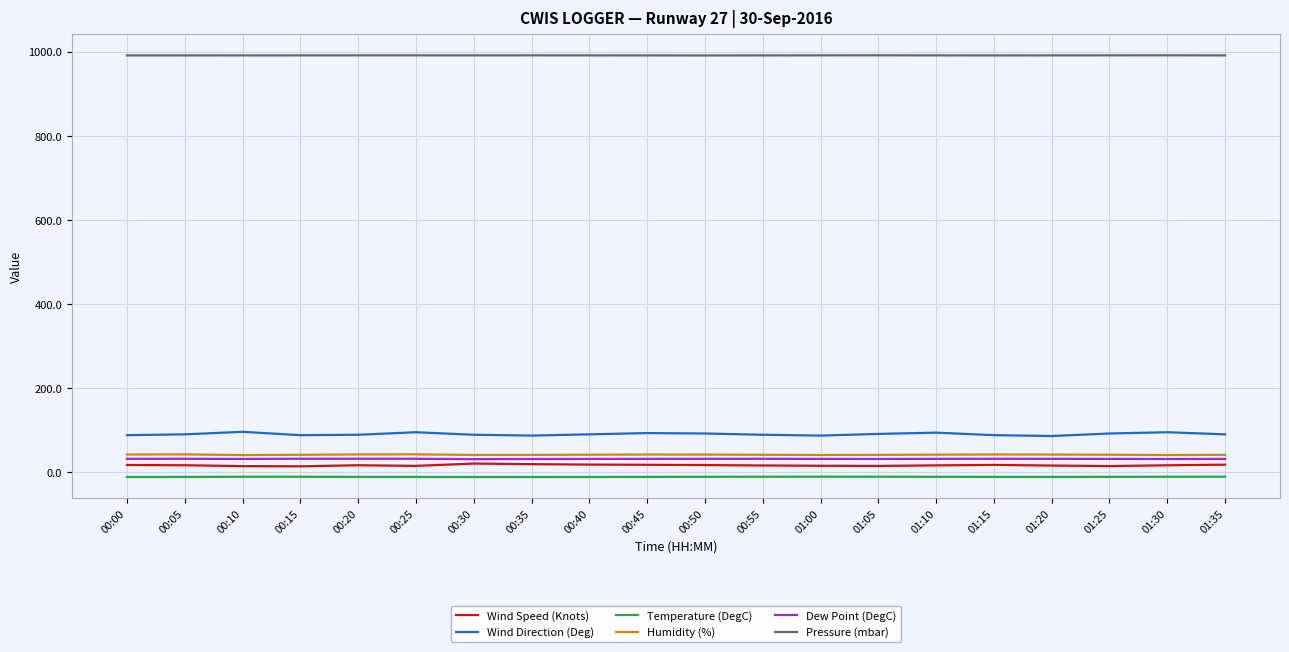

Is this an area chart (filled region under the line)?

No